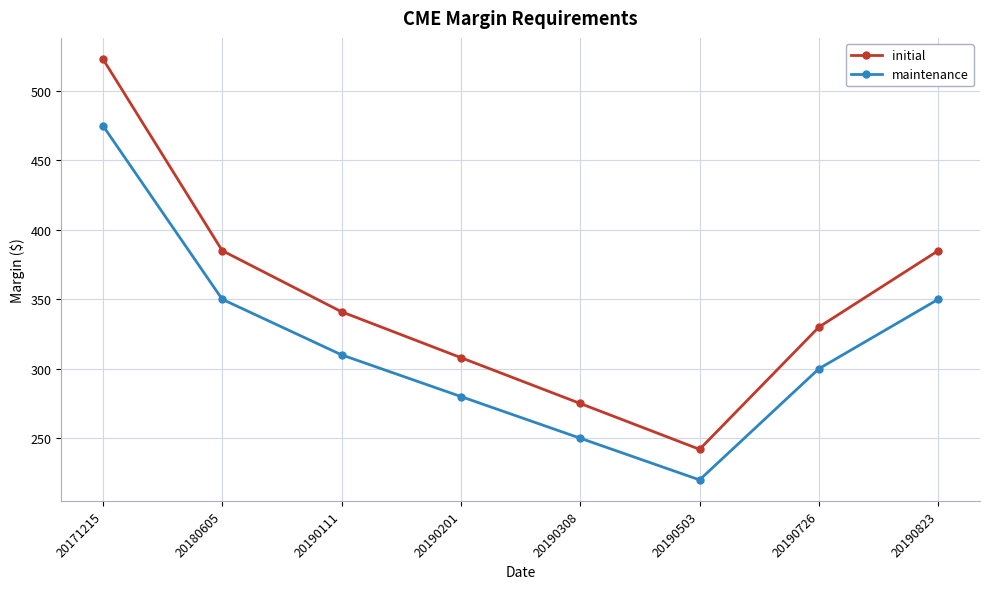

At which label does initial reach its peak?

20171215